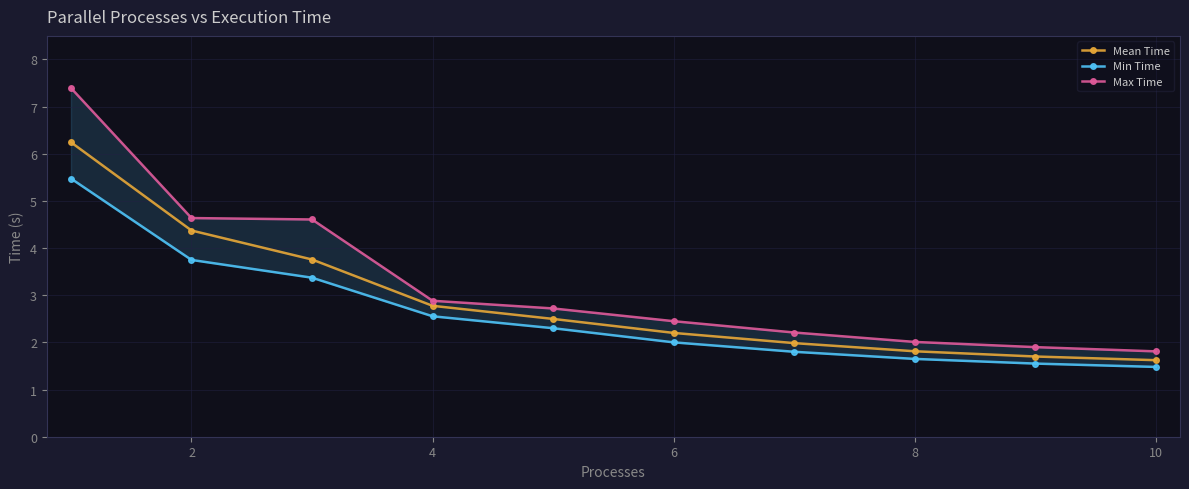

What is the value of the Min Time point at the 3rd from the left?

3.4